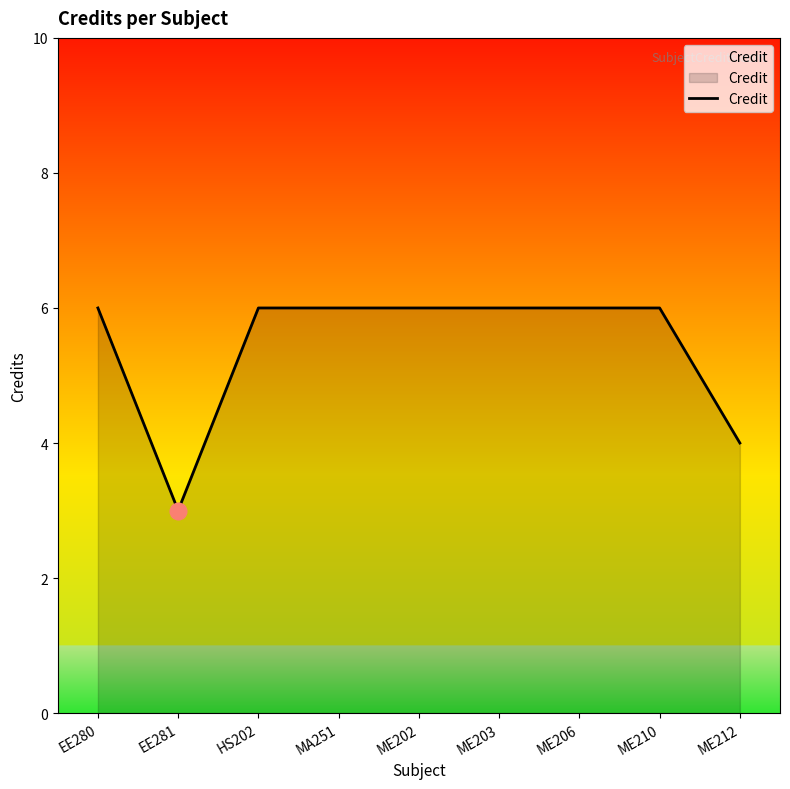

What is the difference between the second highest and minimum values?

3